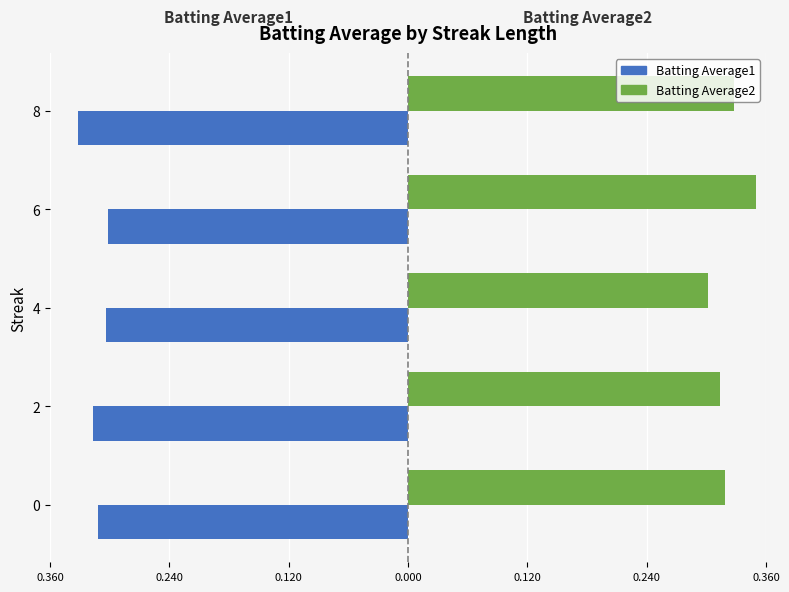

What is the sum of all Batting Average2 values?

1.6